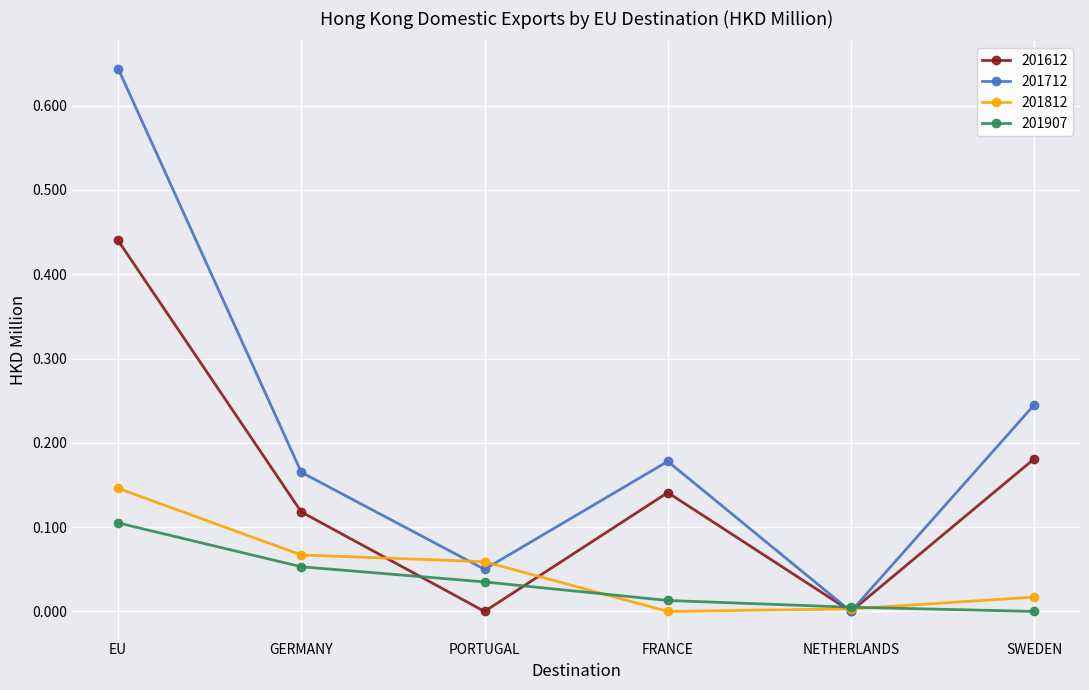

Where is 201712 nearest to the value 0?

NETHERLANDS